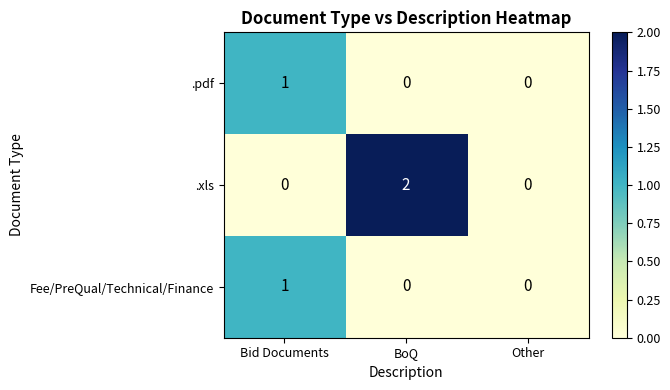

Which label corresponds to the largest value in the chart?

BoQ